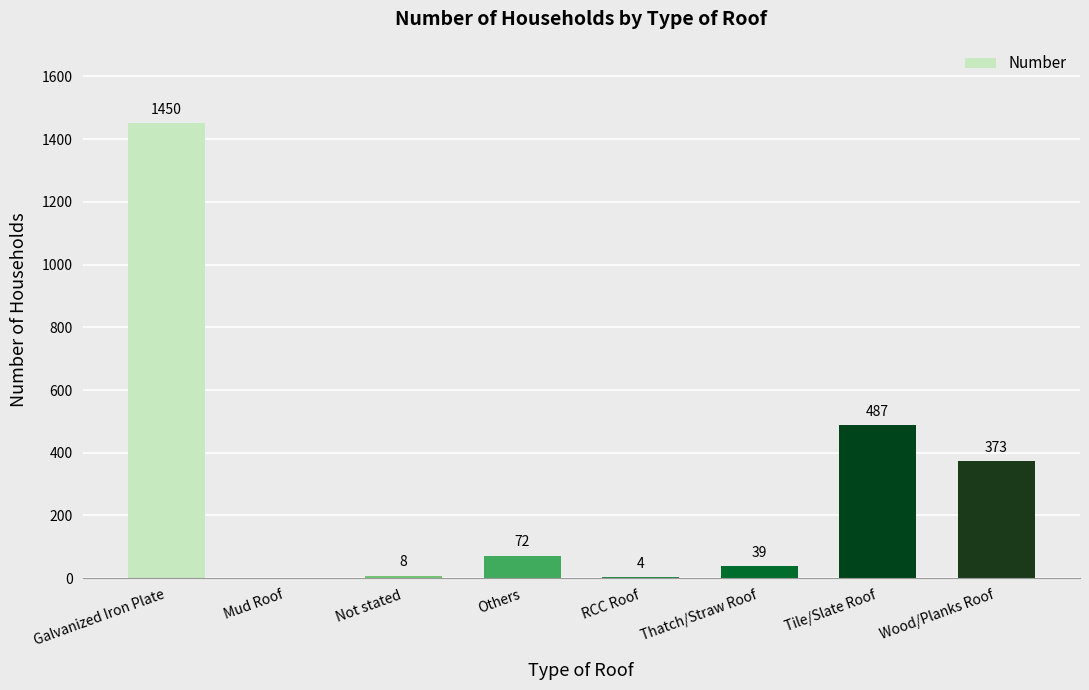

Between Thatch/Straw Roof and RCC Roof, which is larger?

Thatch/Straw Roof